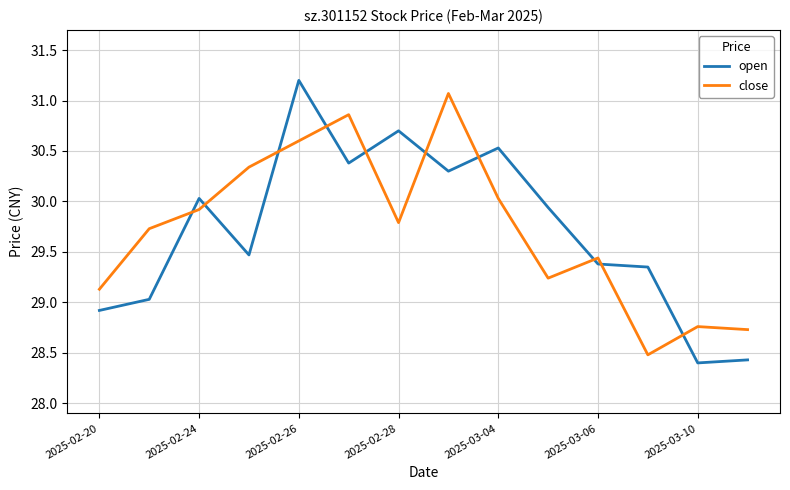

What is the maximum value for close?

31.1